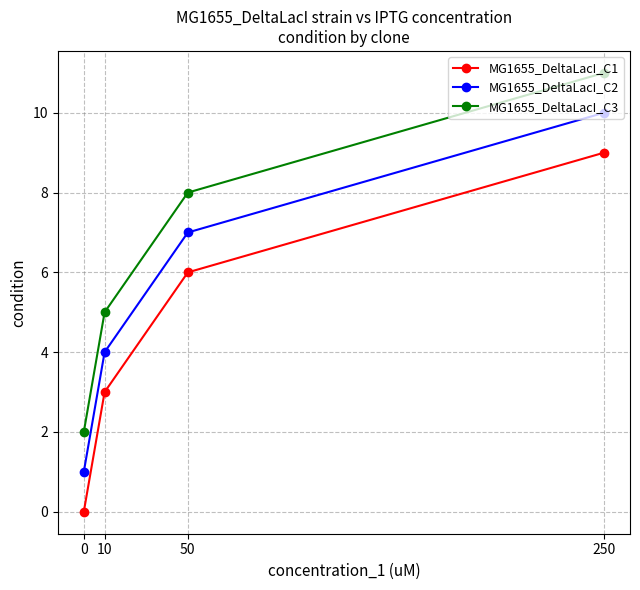

What is the value of the MG1655_DeltaLacI_C3 point at the 1st from the left?

2